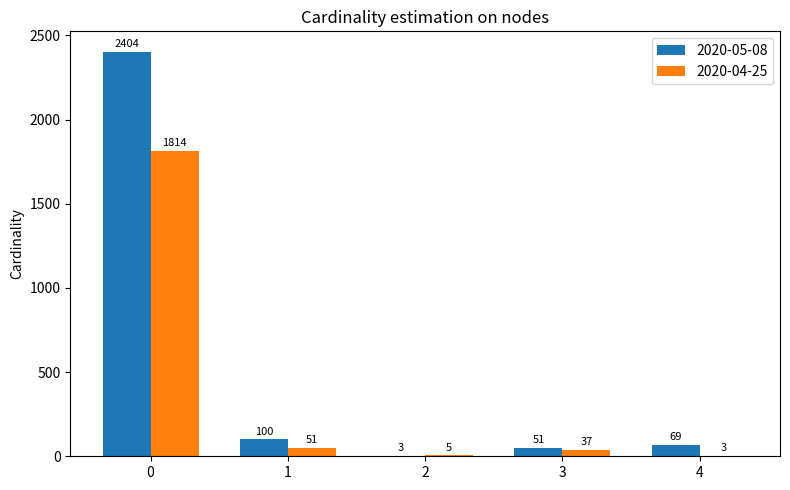

What is the greatest value displayed?

2404